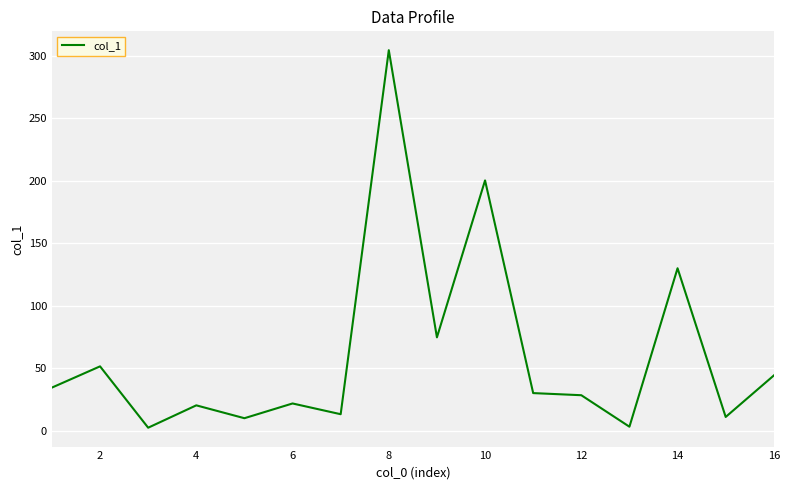

How many lines are shown in the chart?

1